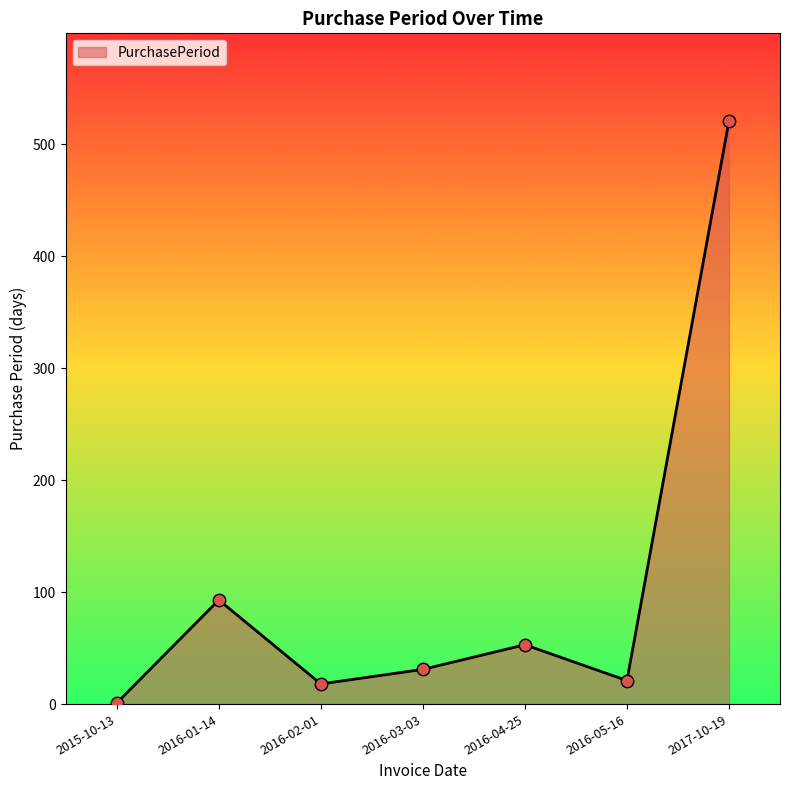

What is the change in value from 2015-10-13 to 2017-10-19?

+520